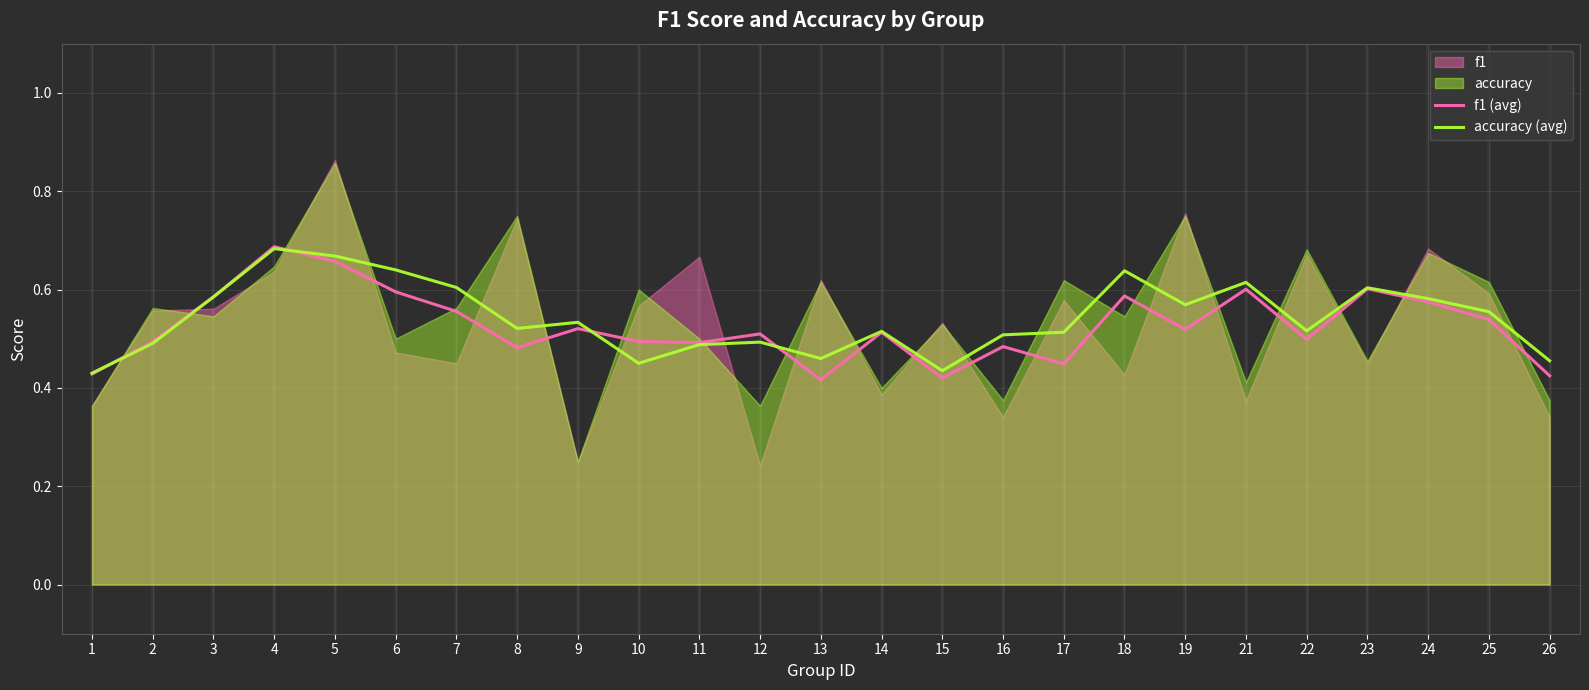

At which label does f1 (avg) reach its peak?

4